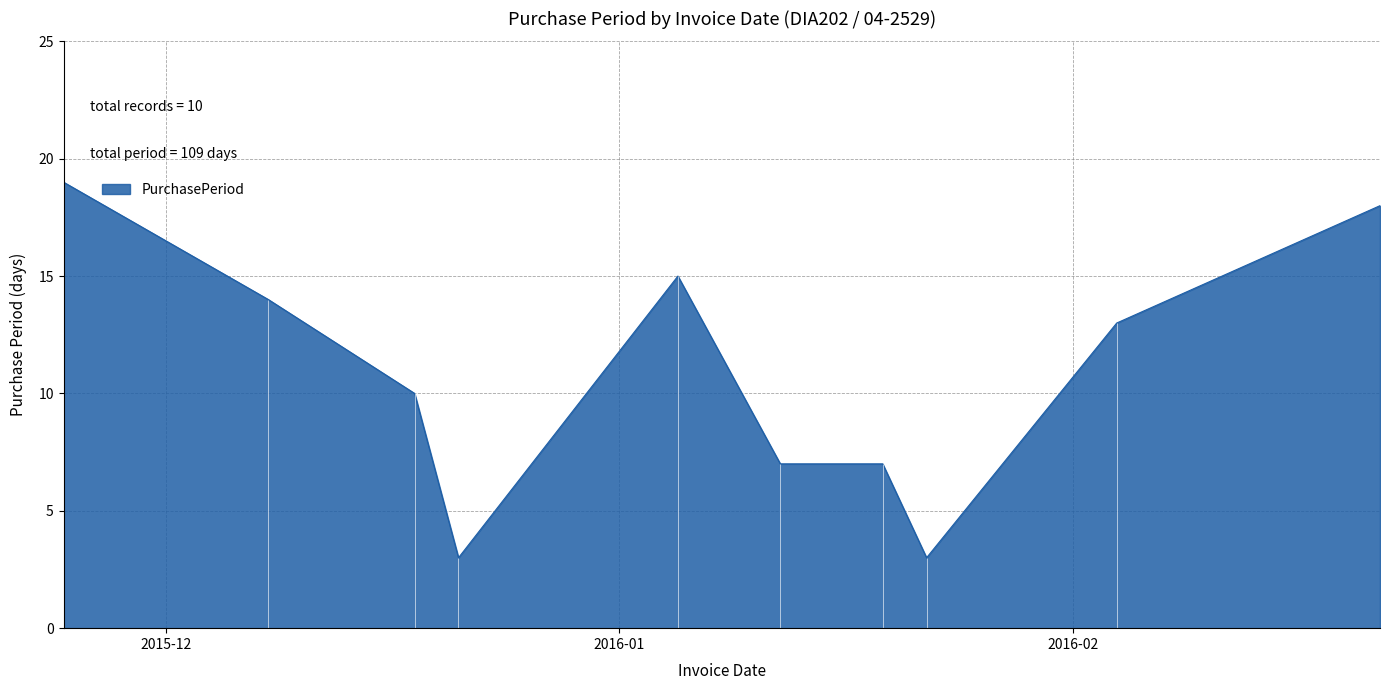

How many points are higher than both their immediate neighbors (excluding endpoints)?

1